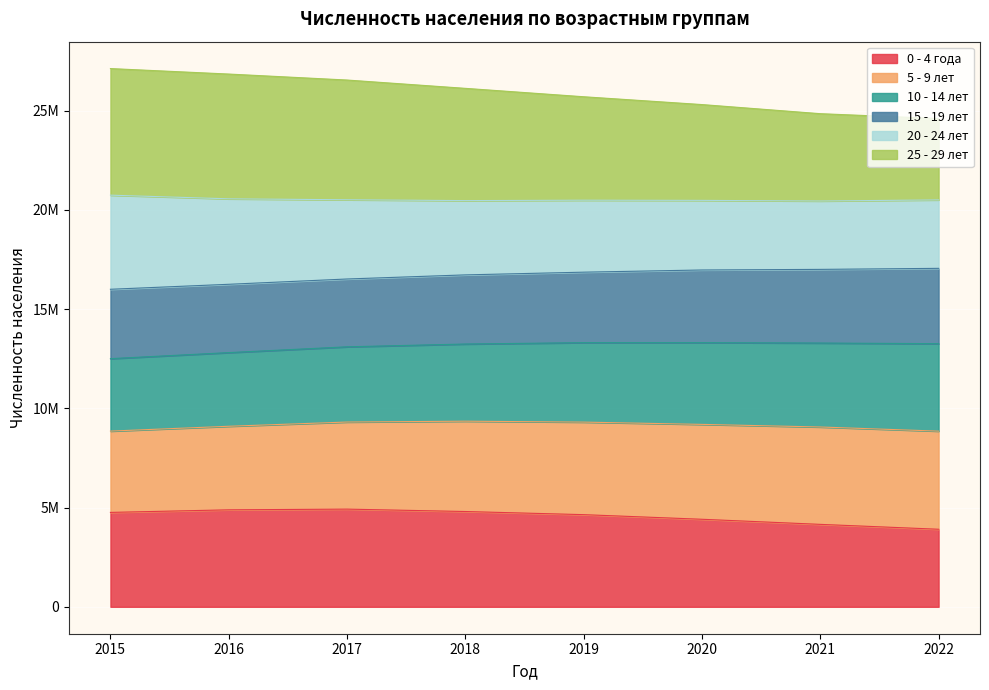

In 0 - 4 года, how many points are higher than both neighbors (excluding endpoints)?

1